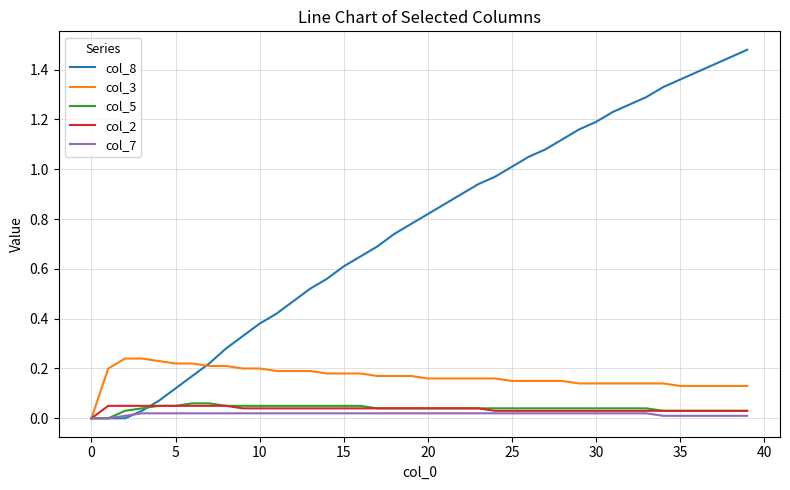

Which series has the largest range (max minus min)?

col_8